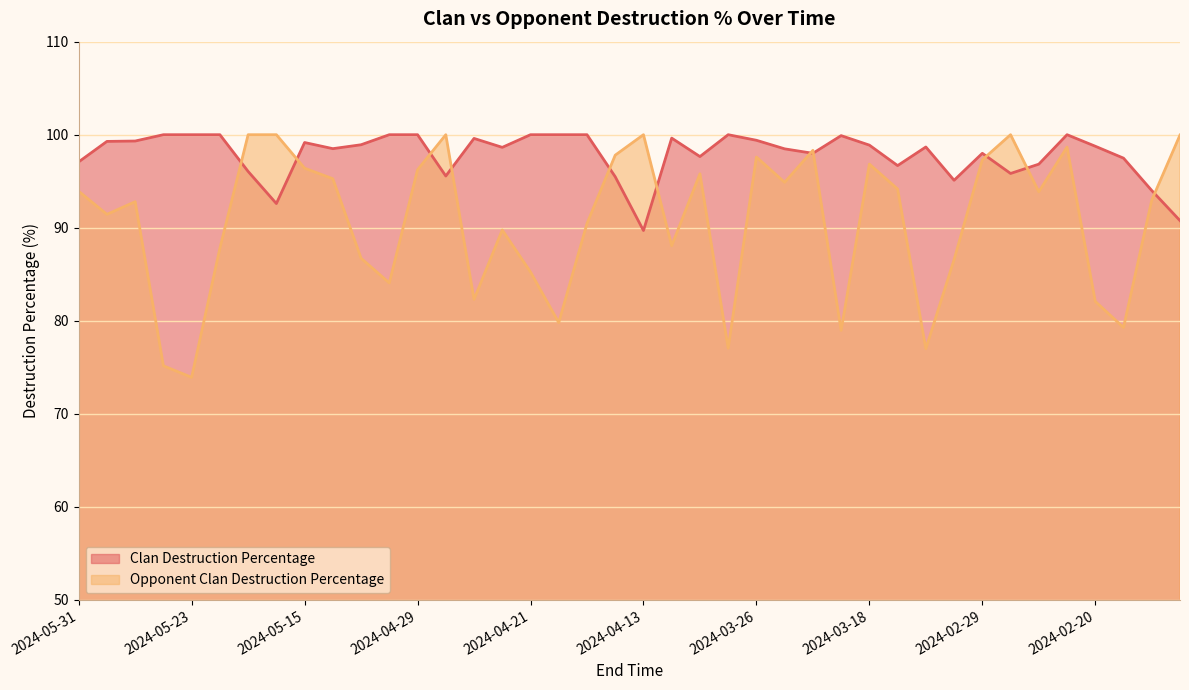

Reading left to right, transcribe all the data shown in this chart.

Clan Destruction Percentage: 97.1	99.3	99.3	100.0	100.0	100.0	96.0	92.6	99.2	98.5	98.9	100.0	100.0	95.6	99.6	98.6	100.0	100.0	100.0	95.5	89.7	99.6	97.7	100.0	99.4	98.5	98.0	99.9	98.9	96.7	98.7	95.1	98.0	95.8	96.8	100.0	98.8	97.5	94.0	90.8
Opponent Clan Destruction Percentage: 93.9	91.4	92.8	75.2	73.9	87.8	100.0	100.0	96.4	95.3	86.7	84.1	96.2	100.0	82.3	89.8	85.2	79.8	90.5	97.8	100.0	88.1	95.8	77.0	97.6	94.9	98.3	79.0	96.8	94.2	77.0	86.6	97.3	100.0	93.9	98.7	82.1	79.3	93.0	100.0